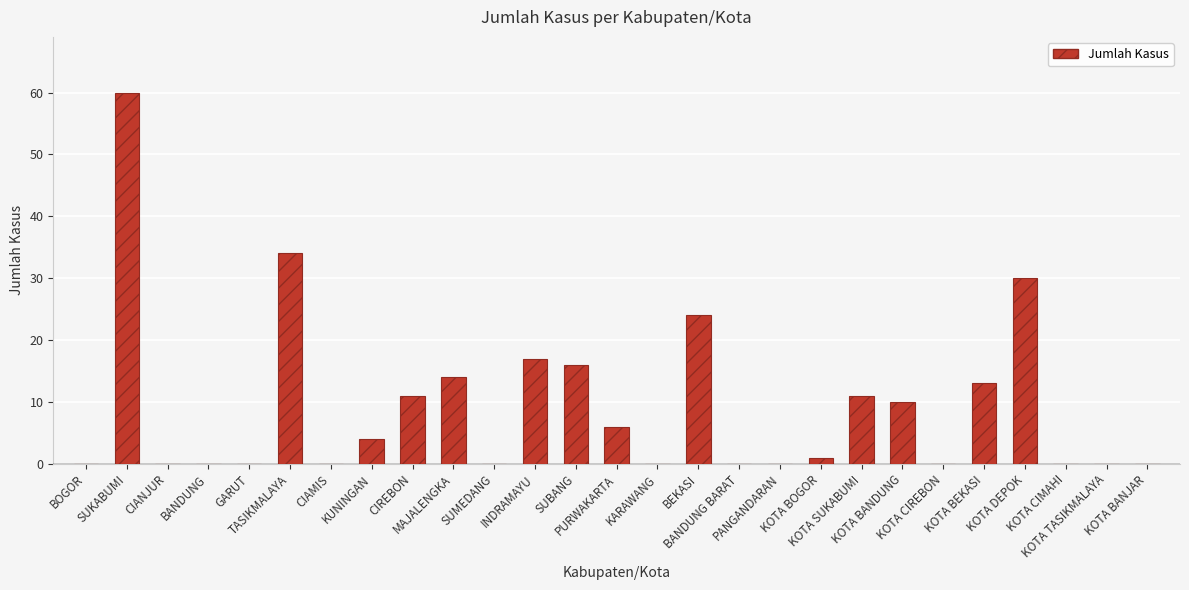

What is the approximate value at MAJALENGKA?

14